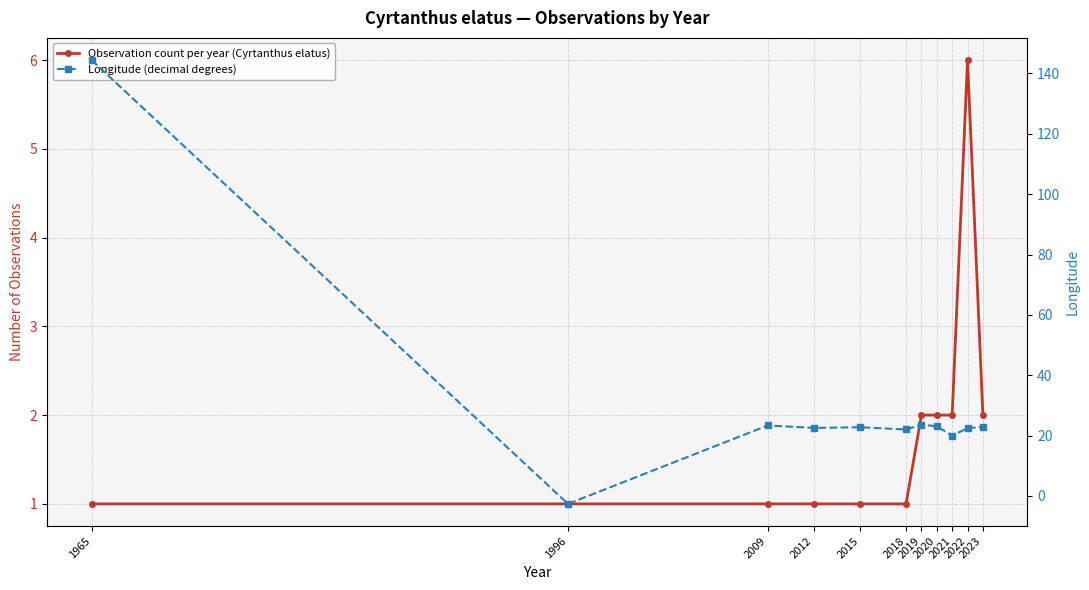

What is the difference between the highest and lowest values at 2009?

22.4